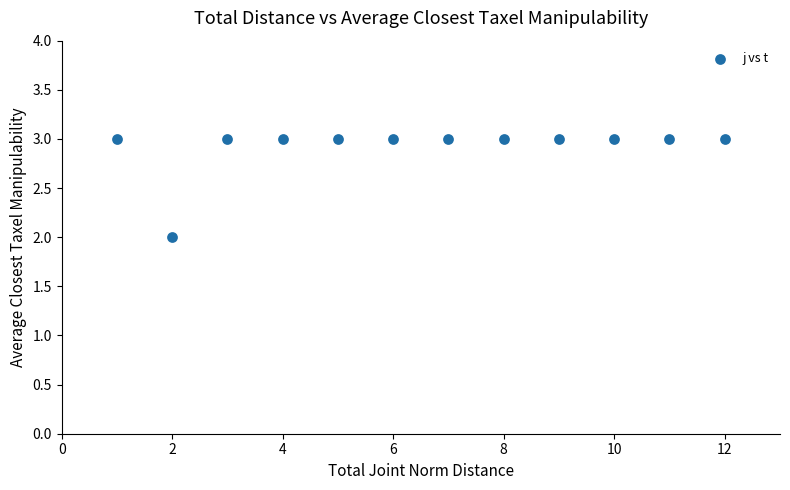

What is the average Y value?

3